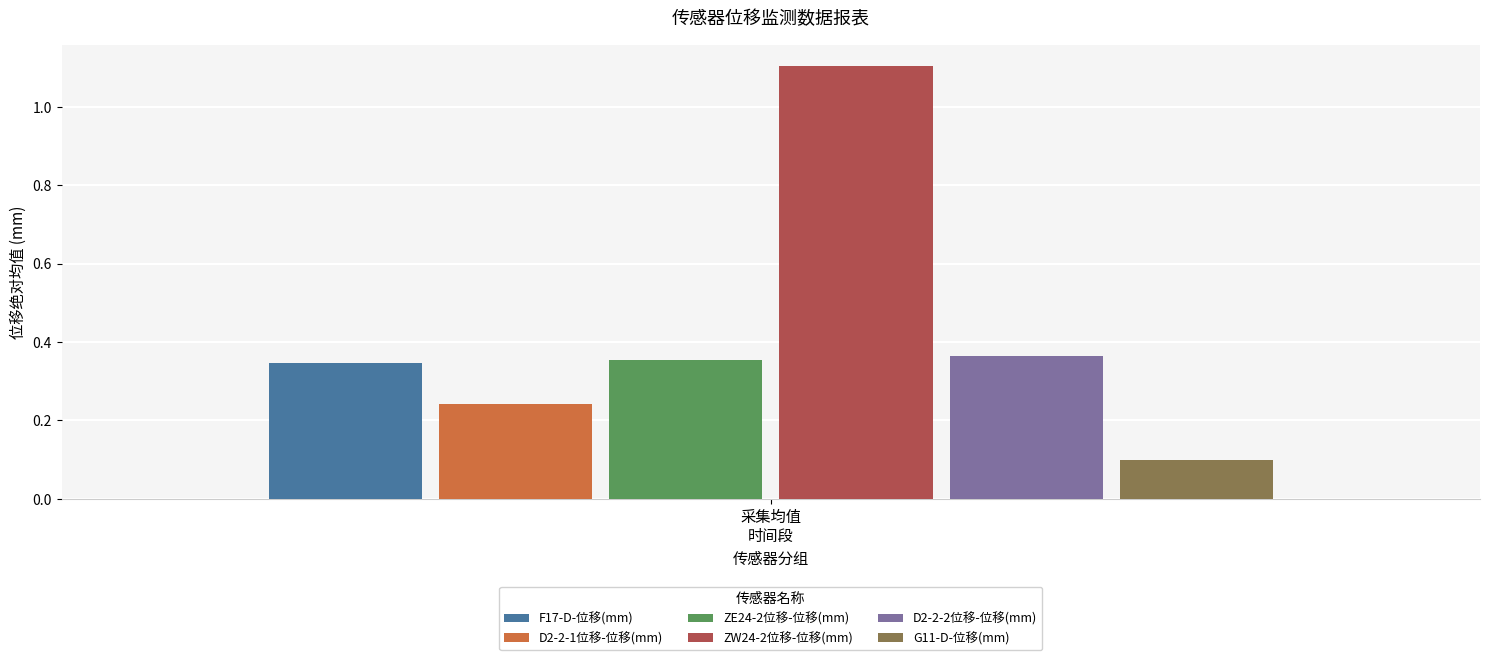

Which series has the largest range (max minus min)?

F17-D-位移(mm)